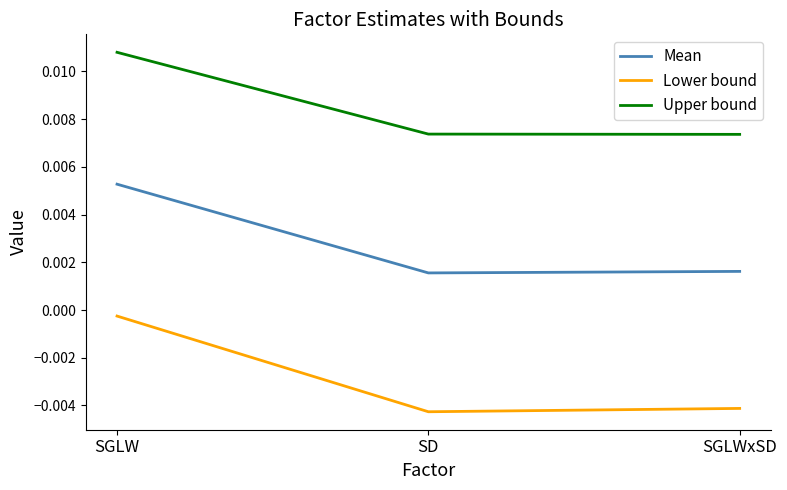

Which series has the widest spread of values?

Lower bound